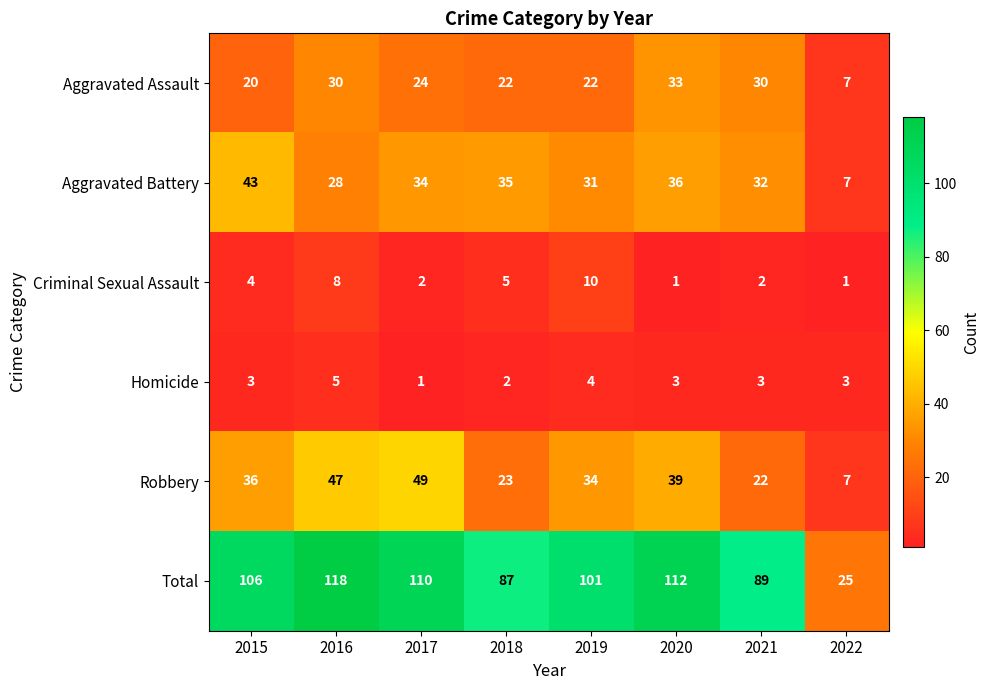

What is the spread (max minus min) of values at 2022?

24